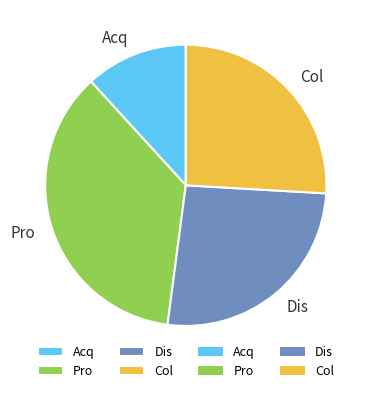

Do Acq and Pro together represent more than half of the pie?

No